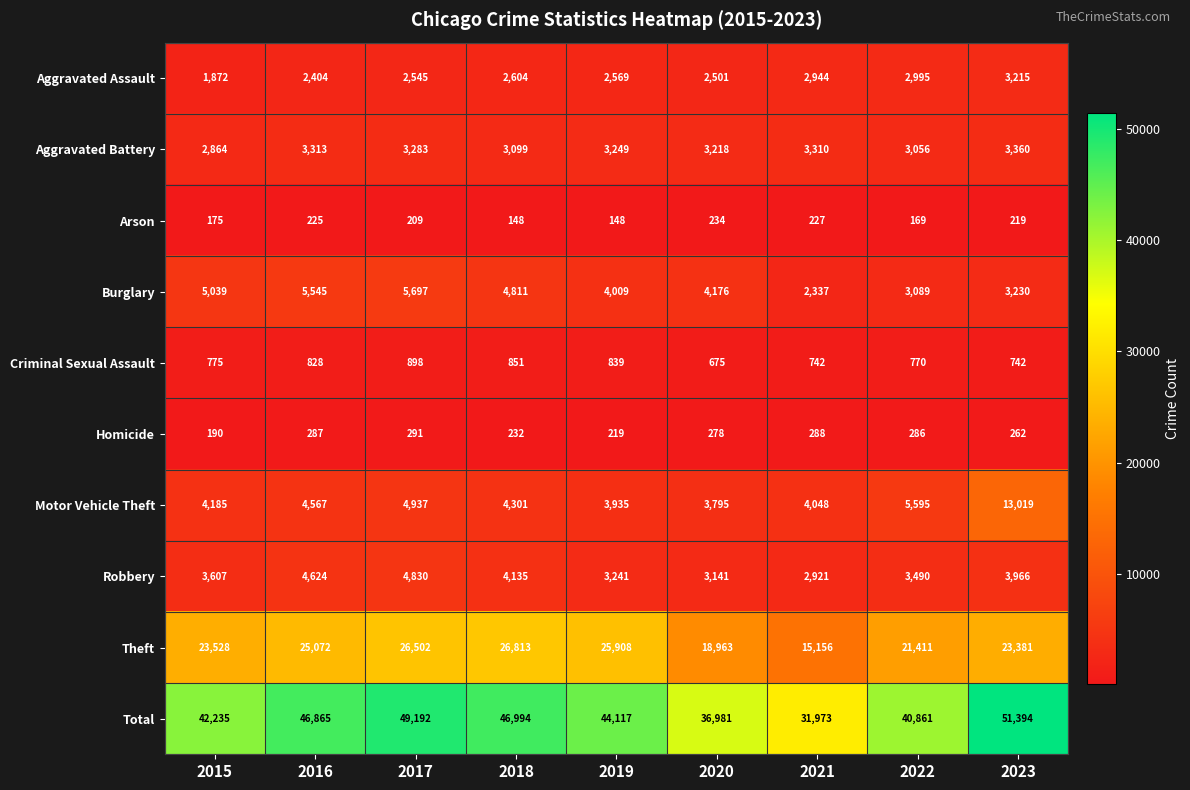

Count the number of categories in the chart.

9